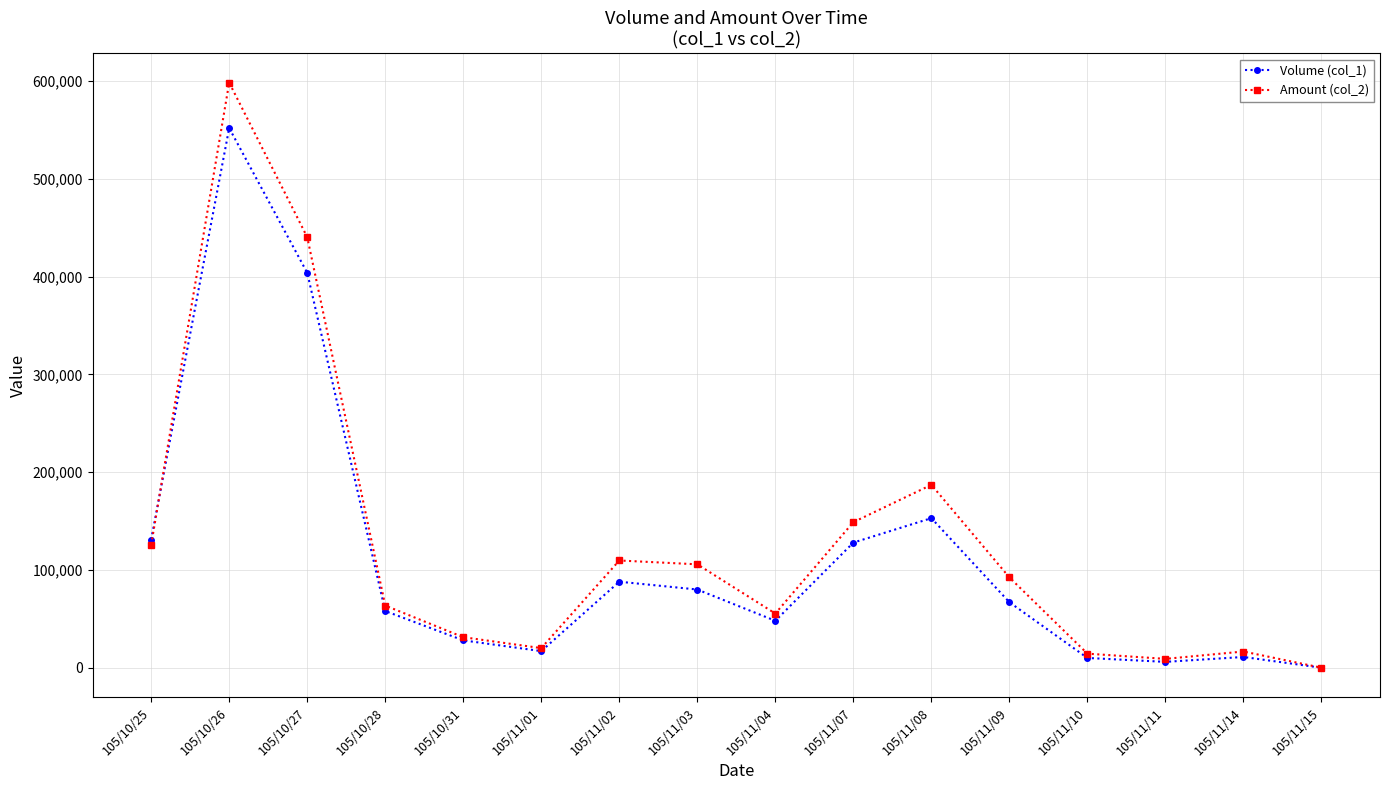

At which category is the sum across all series the highest?

105/10/26